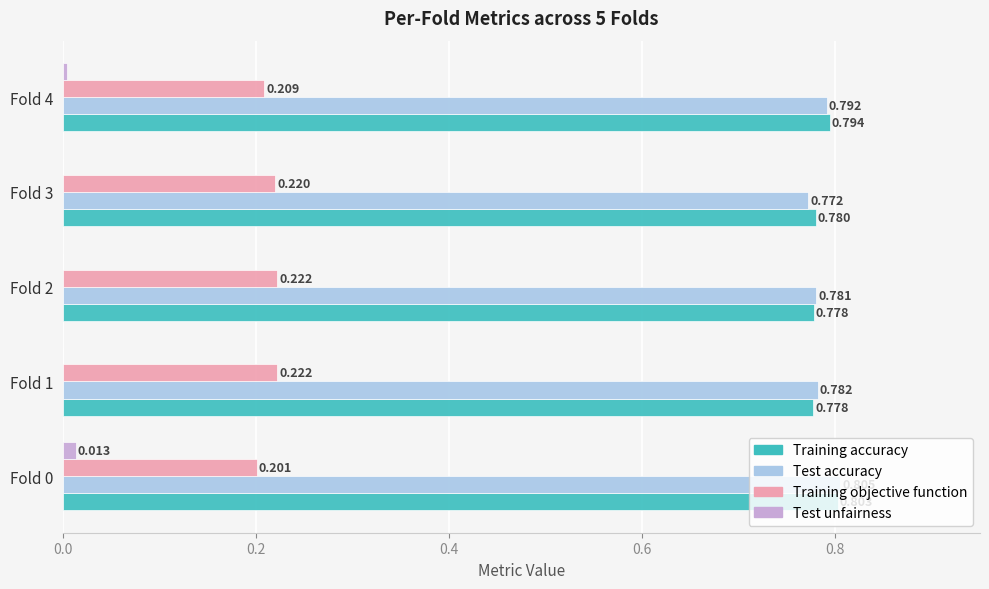

Is the value of Training accuracy at Fold 0 greater than the value of Training objective function at Fold 2?

Yes